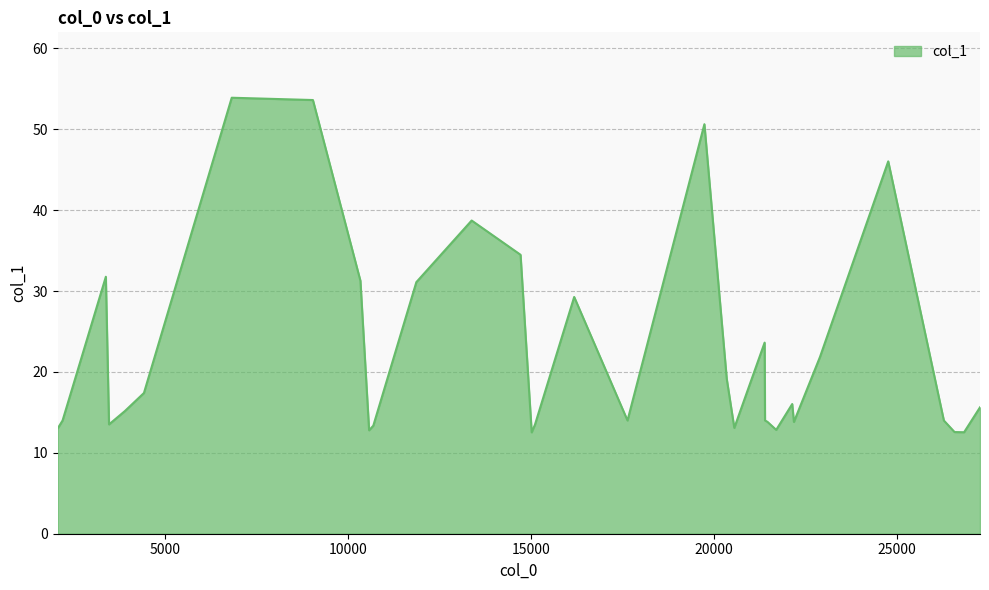

What is the greatest value displayed?

53.9